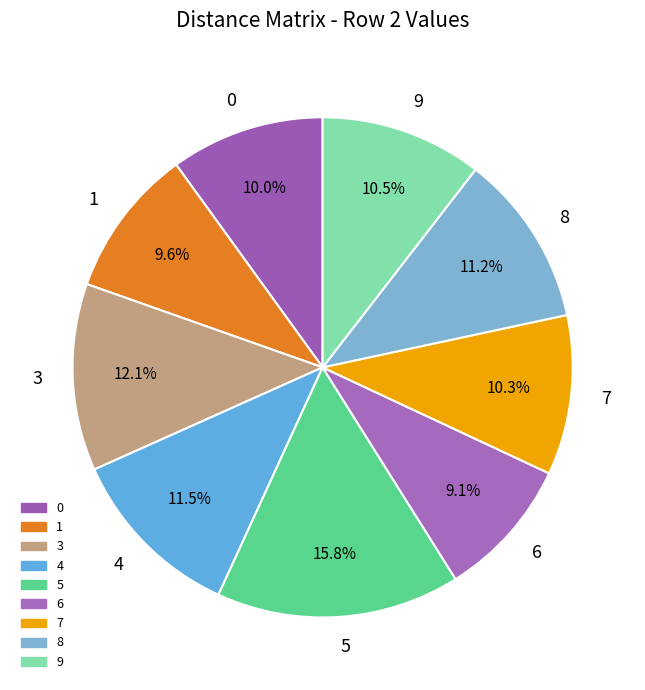

The 8 slice represents 11% of the pie. True or false?

True